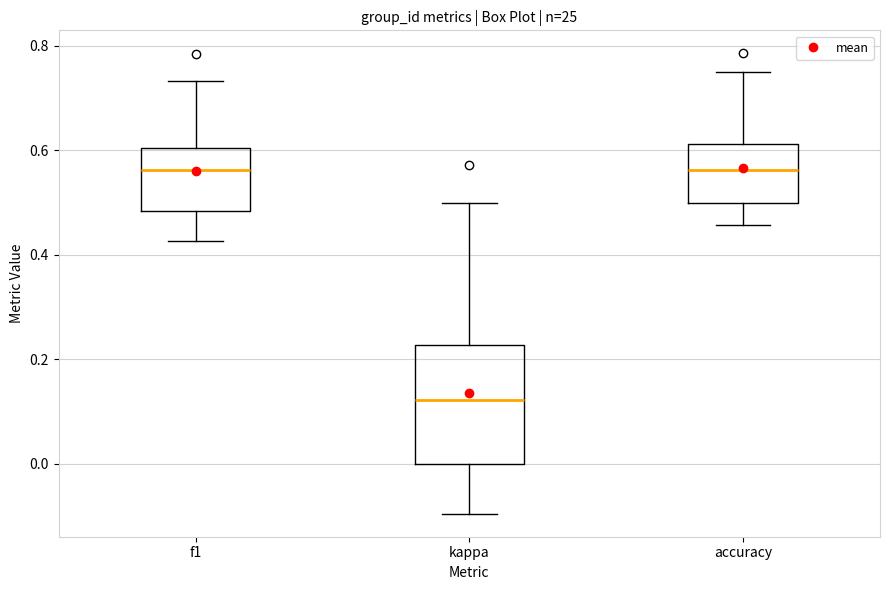

Where is the lower edge of the box for accuracy on the y-axis? The values are not printed on the chart, so give them approximately, as read against the axis.

0.50